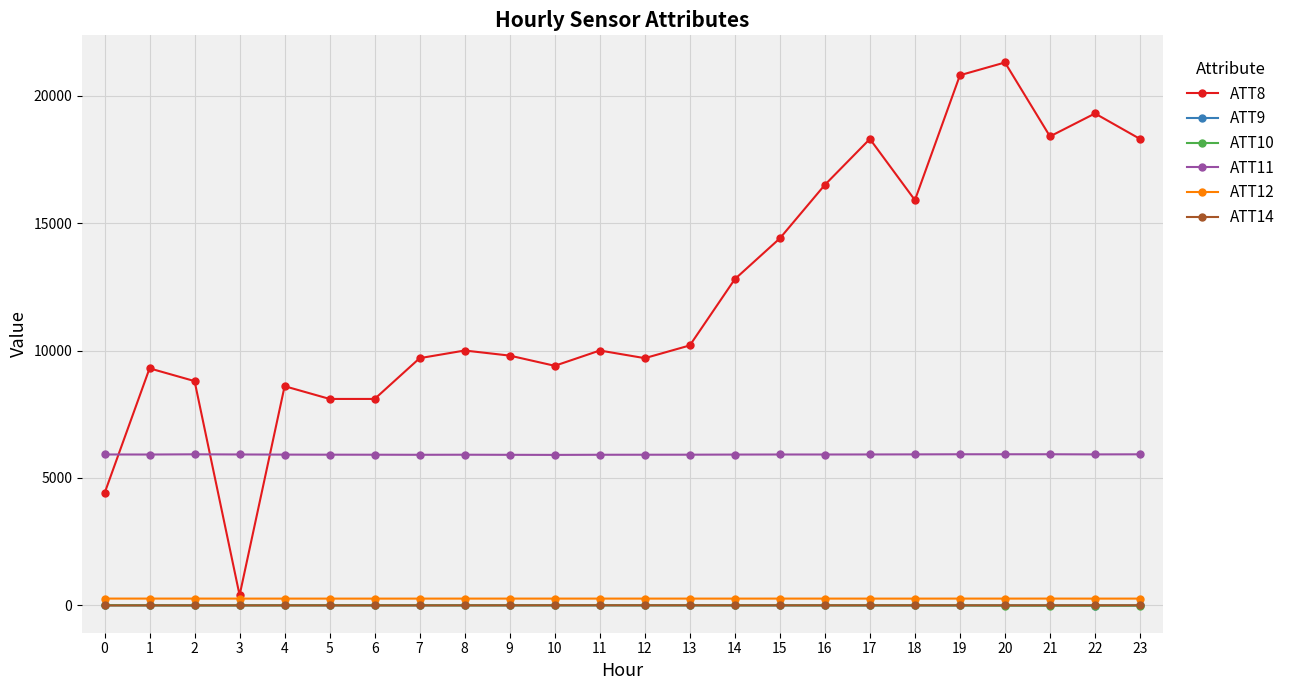

What is the difference between the ATT12 values at 18 and 23?

0.3